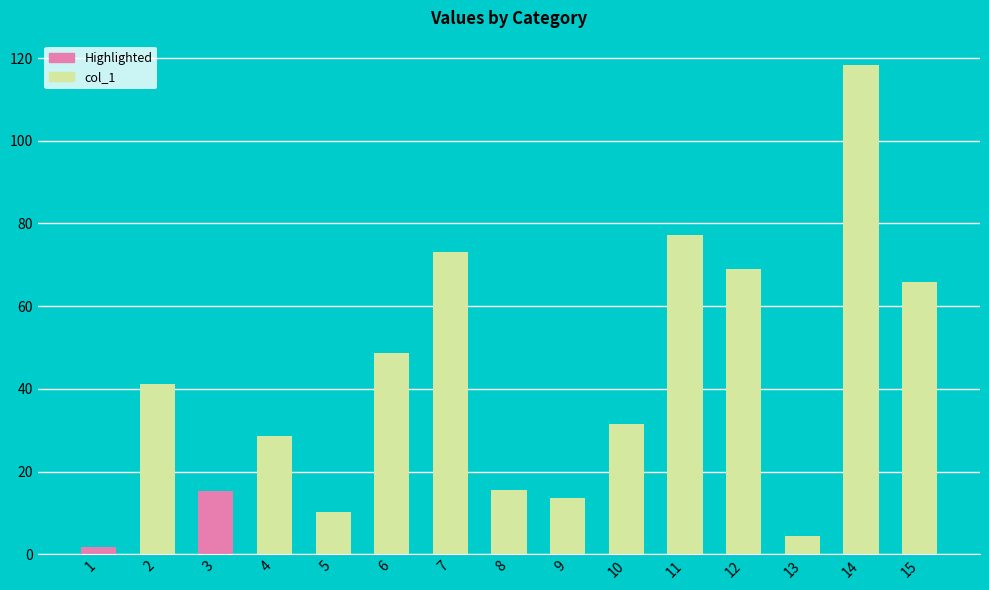

Count the number of categories in the chart.

15